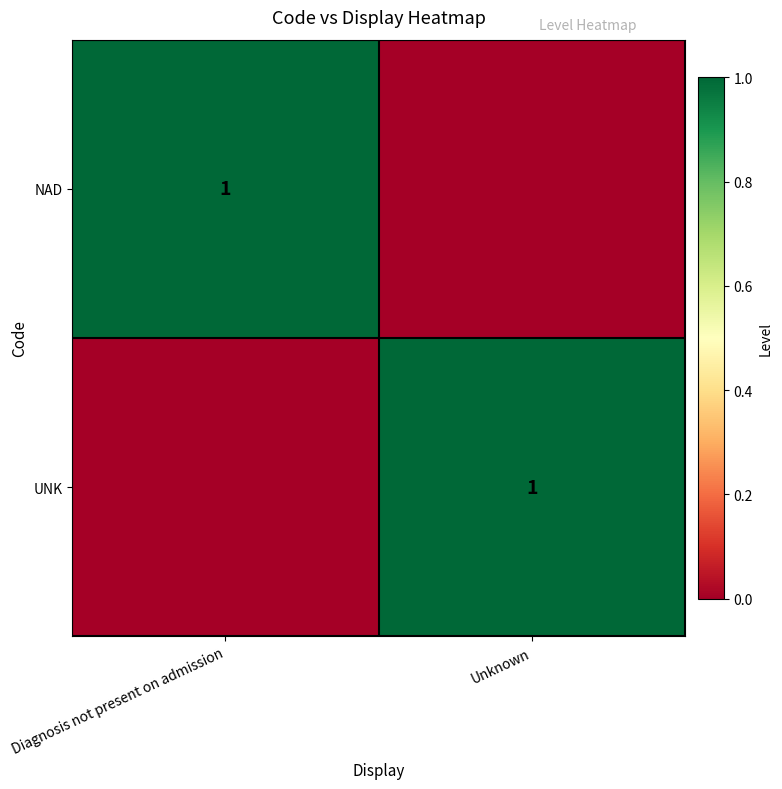

The UNK series shows 1 at Unknown. True or false?

True